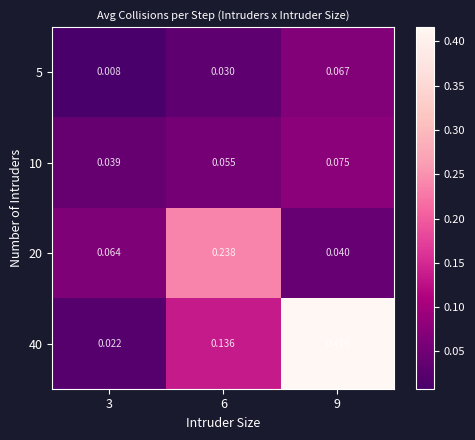

How many series are shown in this chart?

4